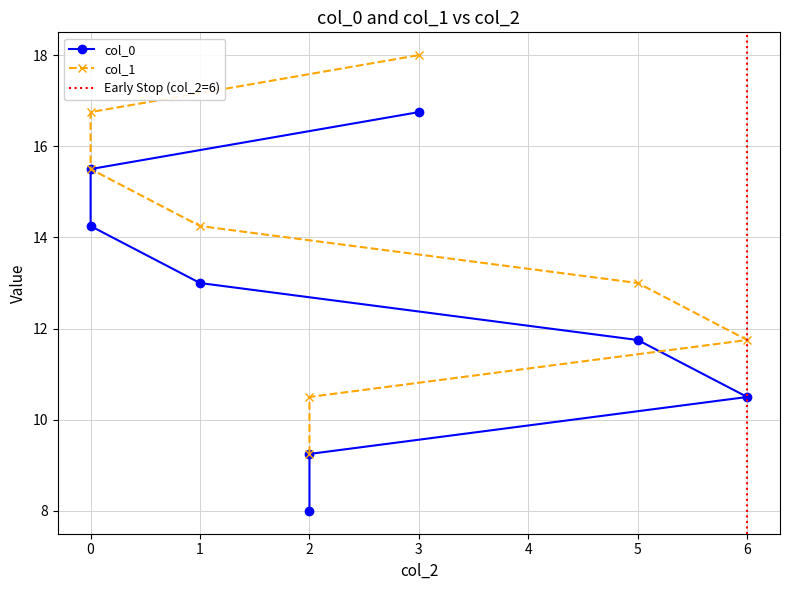

What is the average value of the col_0 series?

12.4